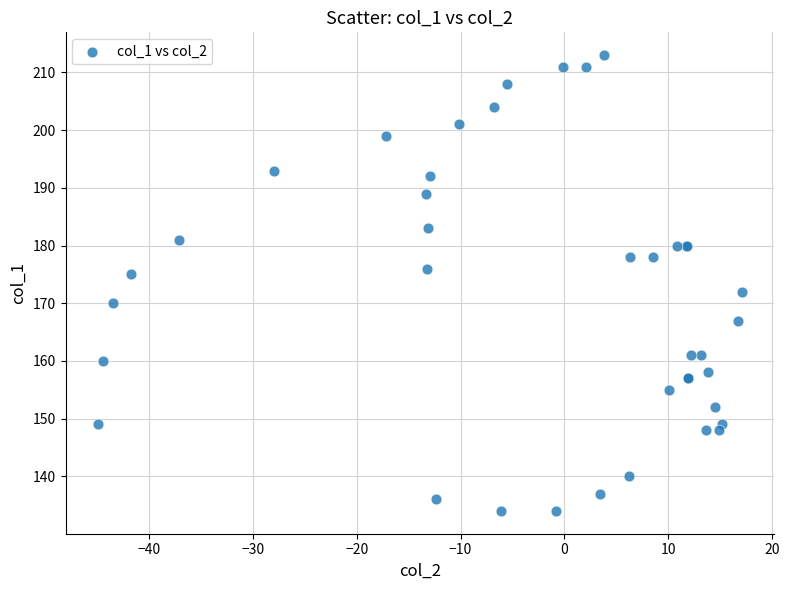

What Y value in the scatter plot is closest to 173?

172